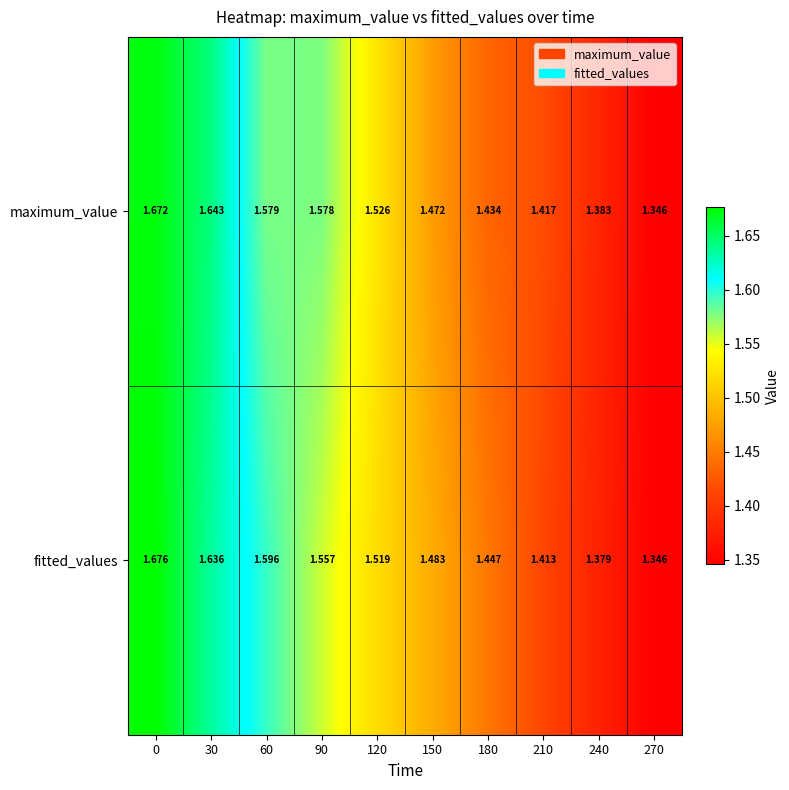

Rank the series by their average value, from highest to lowest.

fitted_values, maximum_value